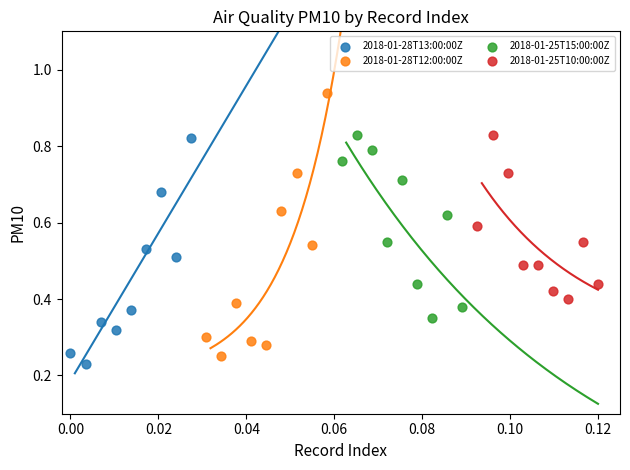

Which series reaches the maximum Y coordinate?

2018-01-28T12:00:00Z